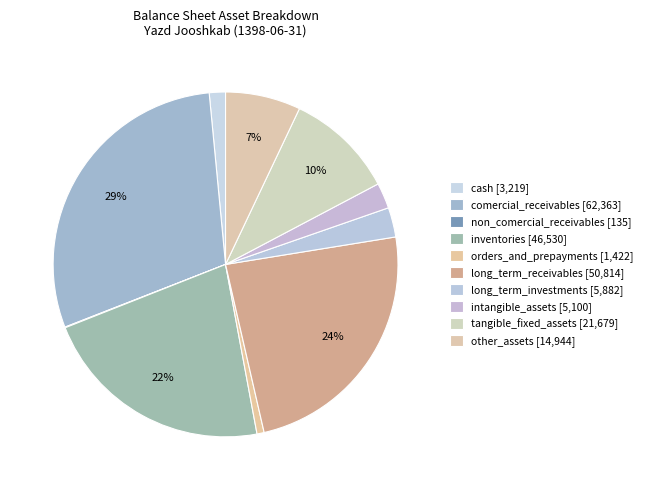

How many segments does this pie chart have?

10